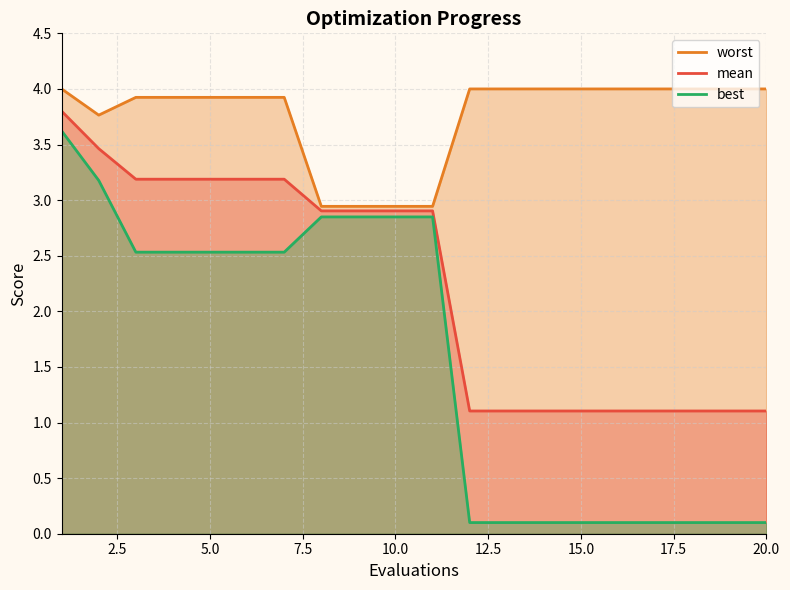

Rank the series by their maximum value, from highest to lowest.

worst, mean, best